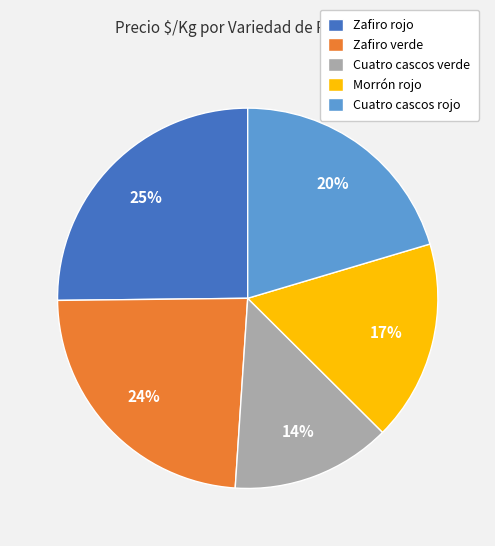

Is the sum of Cuatro cascos rojo and Zafiro verde greater than half?

No